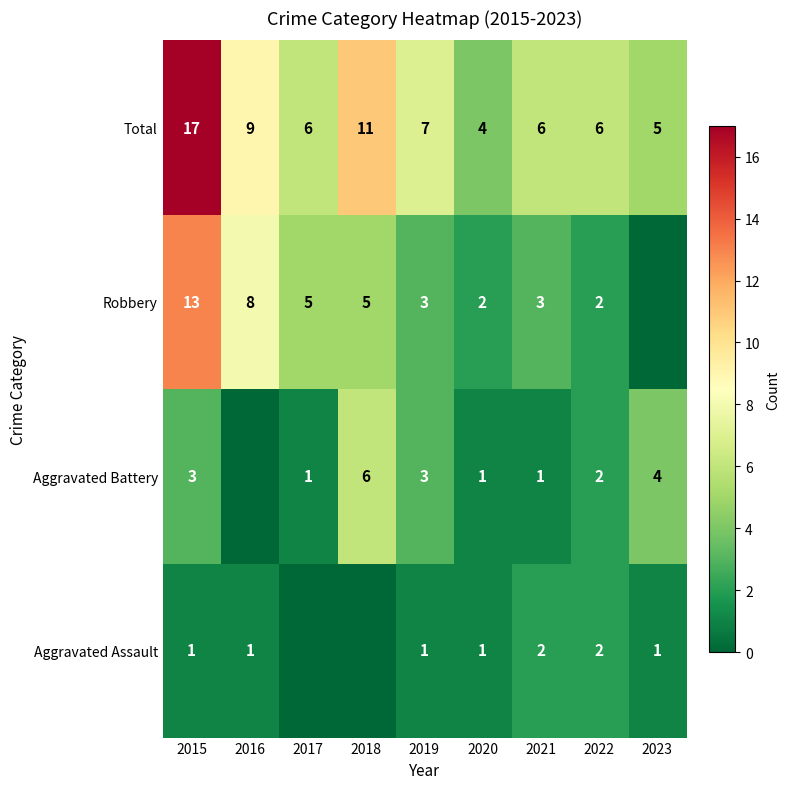

What is the sum of the Total values at 2018 and 2019?

18